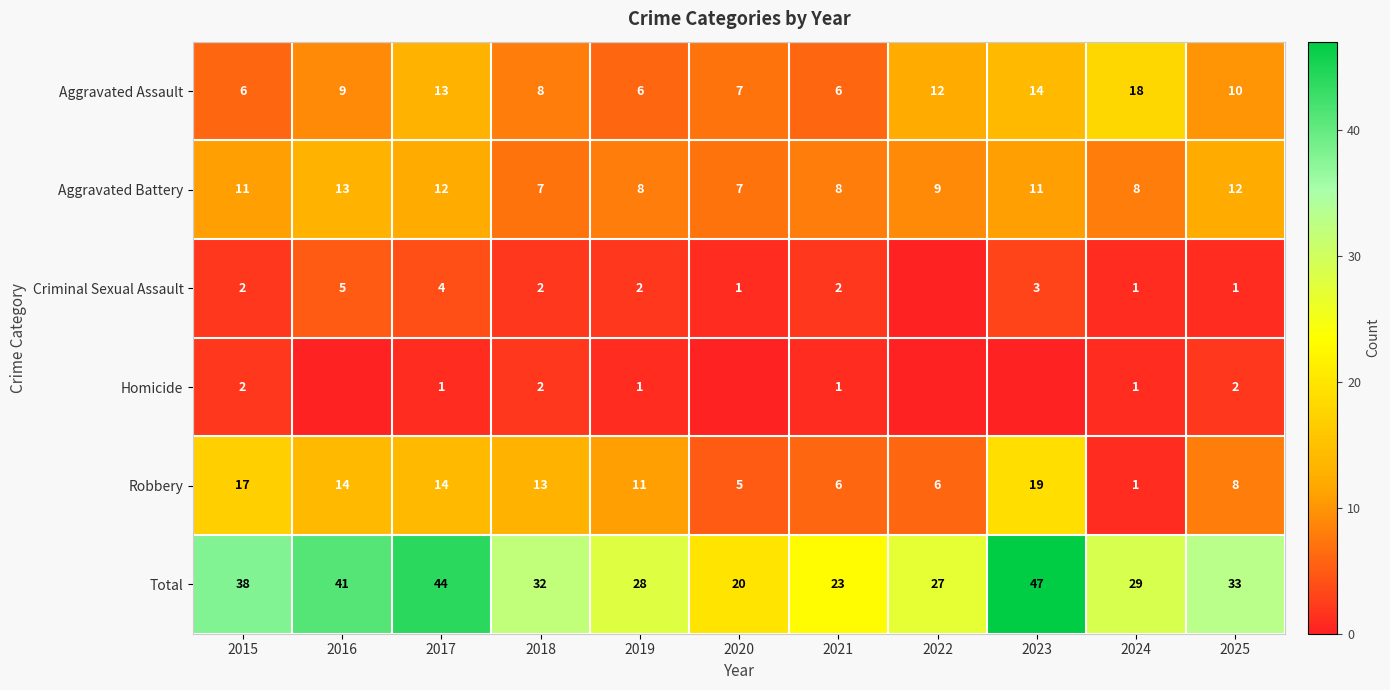

What is the difference between the Aggravated Assault values at 2024 and 2023?

4